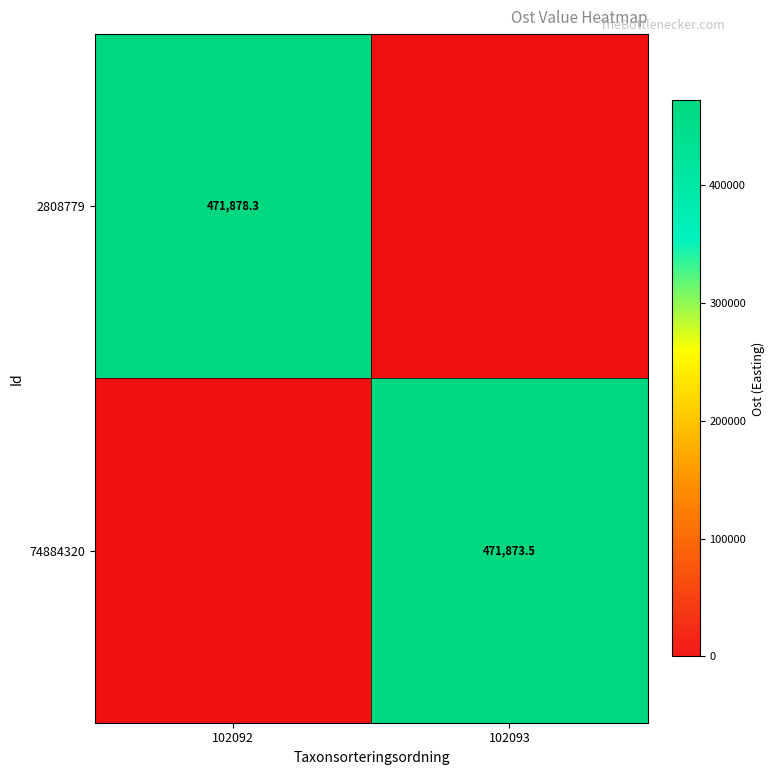

True or false: 2808779 has a value of 662776.6 at 102092.

False